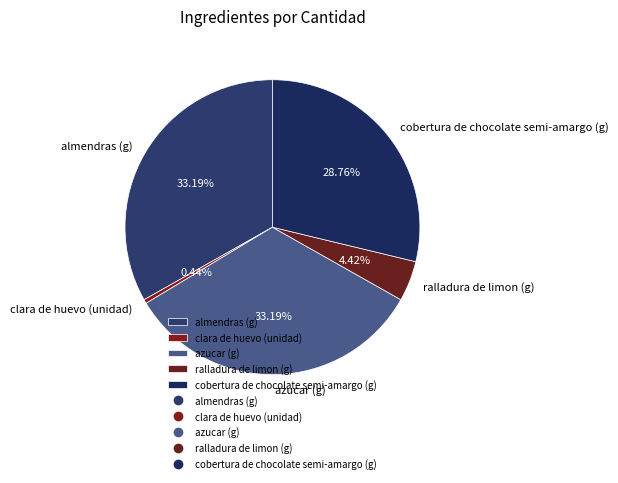

Combined, do ralladura de limon (g) and almendras (g) account for over 50%?

No